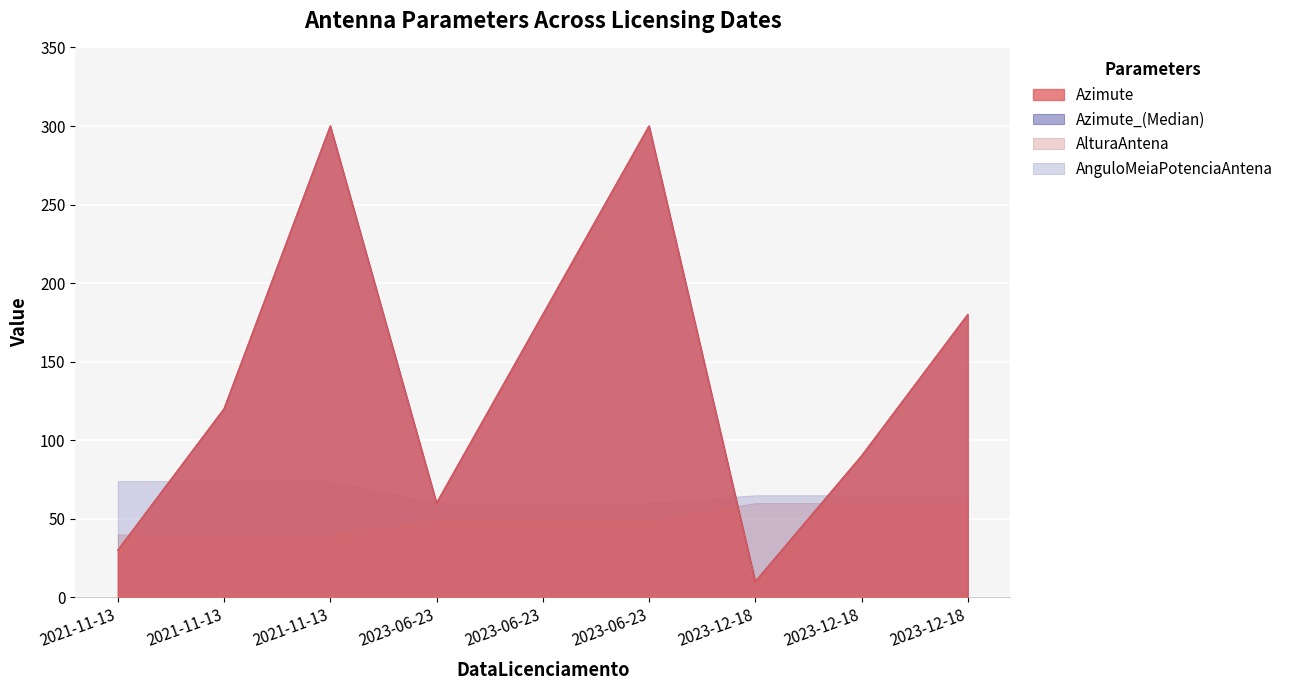

Is it true that Azimute equals 180 at 2023-06-23?

True